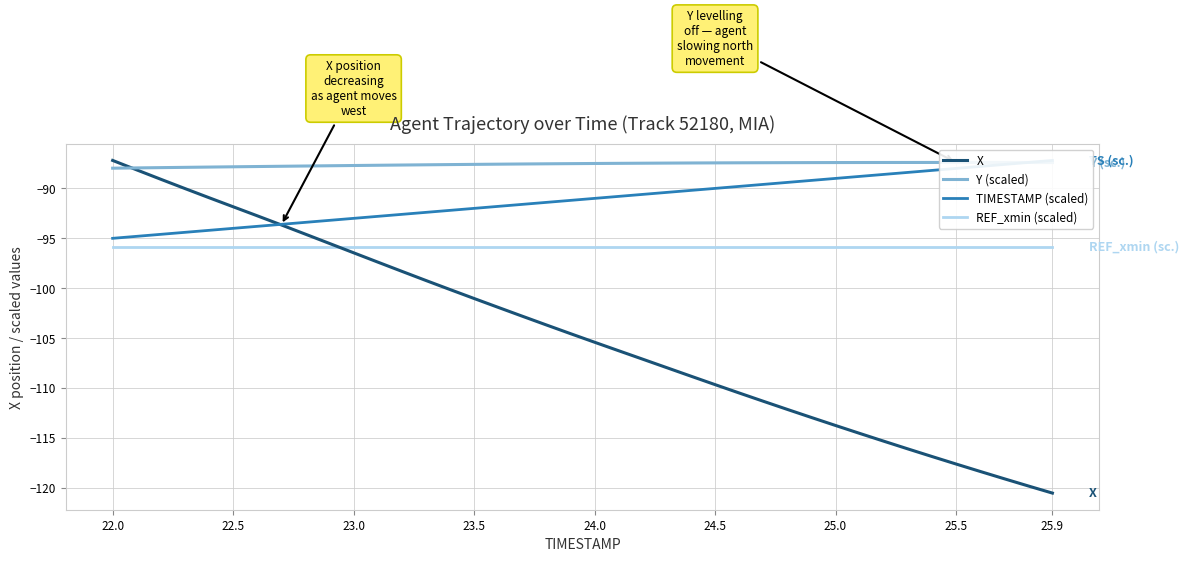

Reading left to right, transcribe all the data shown in this chart.

X: -87.2	-88.1	-89.1	-90.0	-90.9	-91.8	-92.7	-93.7	-94.6	-95.5	-96.4	-97.4	-98.3	-99.2	-100.1	-101.0	-101.9	-102.8	-103.7	-104.5	-105.4	-106.3	-107.1	-108.0	-108.8	-109.7	-110.5	-111.3	-112.1	-112.9	-113.7	-114.5	-115.3	-116.1	-116.8	-117.6	-118.3	-119.1	-119.8	-120.5
Y (scaled): -88.0	-87.9	-87.9	-87.9	-87.9	-87.8	-87.8	-87.8	-87.8	-87.7	-87.7	-87.7	-87.7	-87.6	-87.6	-87.6	-87.6	-87.6	-87.5	-87.5	-87.5	-87.5	-87.5	-87.5	-87.5	-87.4	-87.4	-87.4	-87.4	-87.4	-87.4	-87.4	-87.4	-87.4	-87.4	-87.4	-87.4	-87.4	-87.4	-87.4
TIMESTAMP (scaled): -95.0	-94.8	-94.6	-94.4	-94.2	-94.0	-93.8	-93.6	-93.4	-93.2	-93.0	-92.8	-92.6	-92.4	-92.2	-92.0	-91.8	-91.6	-91.4	-91.2	-91.0	-90.8	-90.6	-90.4	-90.2	-90.0	-89.8	-89.6	-89.4	-89.2	-89.0	-88.8	-88.6	-88.4	-88.2	-88.0	-87.8	-87.6	-87.4	-87.2
REF_xmin (scaled): -95.9	-95.9	-95.9	-95.9	-95.9	-95.9	-95.9	-95.9	-95.9	-95.9	-95.9	-95.9	-95.9	-95.9	-95.9	-95.9	-95.9	-95.9	-95.9	-95.9	-95.9	-95.9	-95.9	-95.9	-95.9	-95.9	-95.9	-95.9	-95.9	-95.9	-95.9	-95.9	-95.9	-95.9	-95.9	-95.9	-95.9	-95.9	-95.9	-95.9